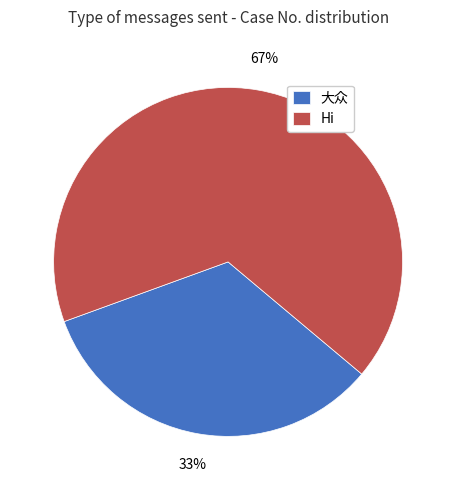

To the nearest percent, what portion does 大众 represent?

33%